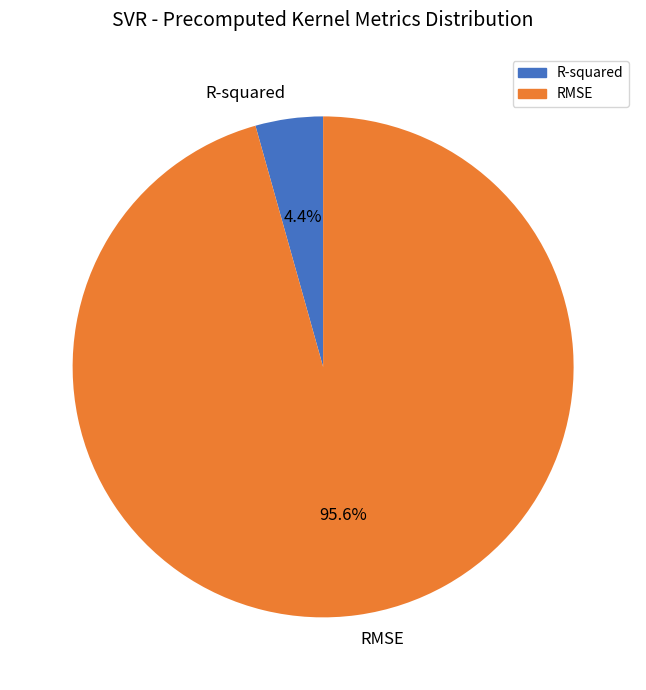

To the nearest percent, what percentage of the pie is RMSE?

96%